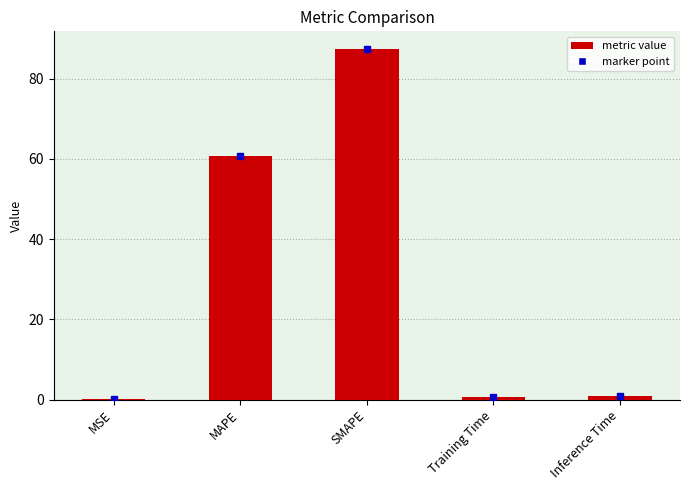

What is the maximum value shown in the chart?

87.5